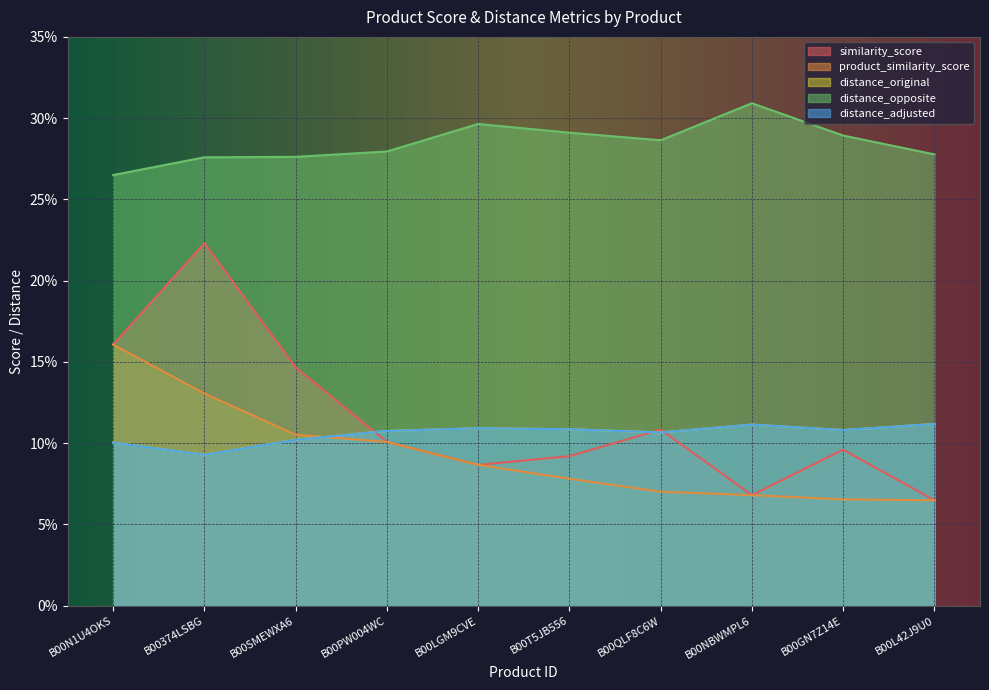

True or false: product_similarity_score and similarity_score intersect in this chart.

False